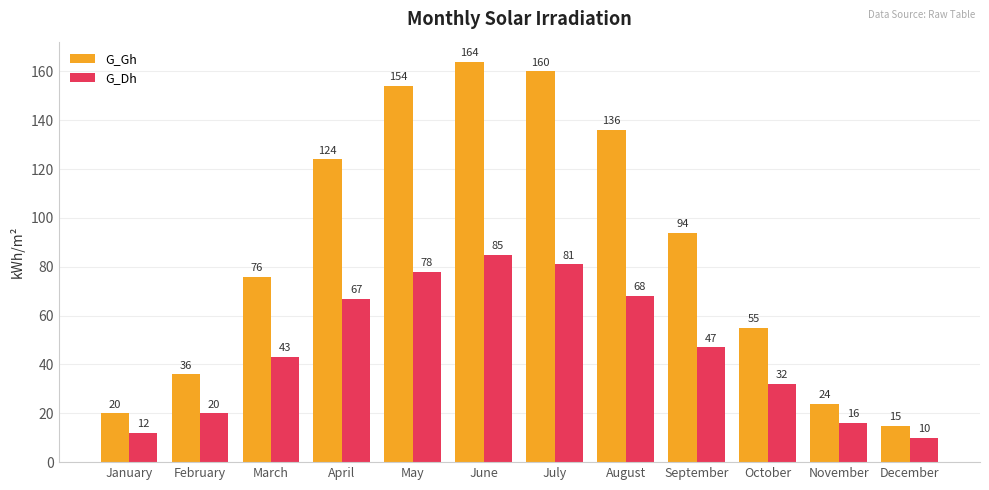

Does the chart contain any negative values?

No